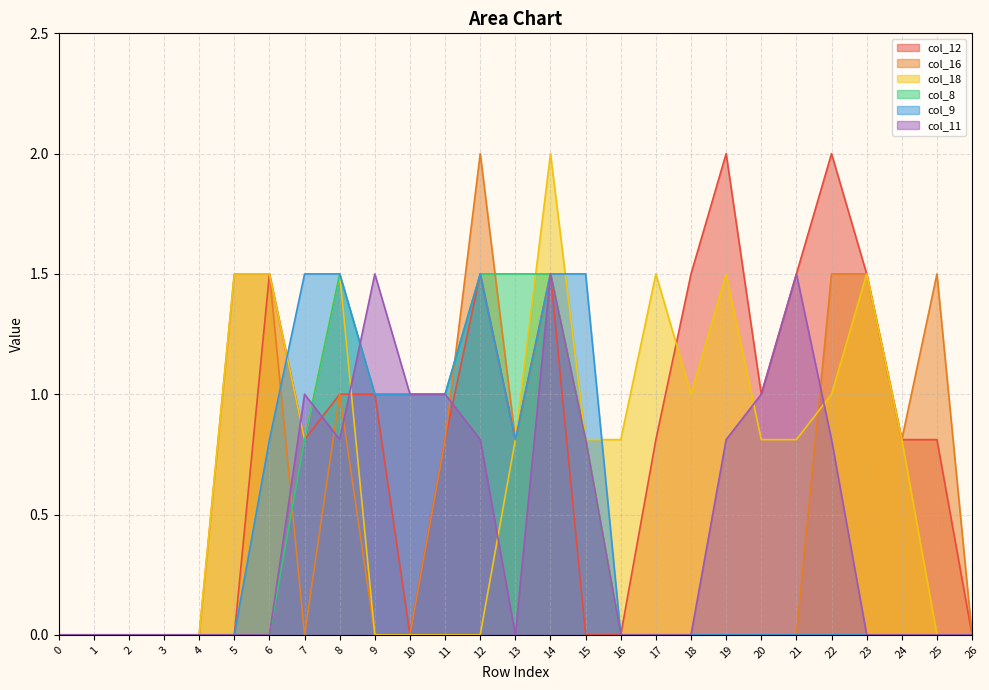

Rank the categories by col_11 value from lowest to highest.

0, 1, 2, 3, 4, 5, 6, 13, 16, 17, 18, 23, 24, 25, 26, 8, 12, 15, 19, 22, 7, 10, 11, 20, 9, 14, 21